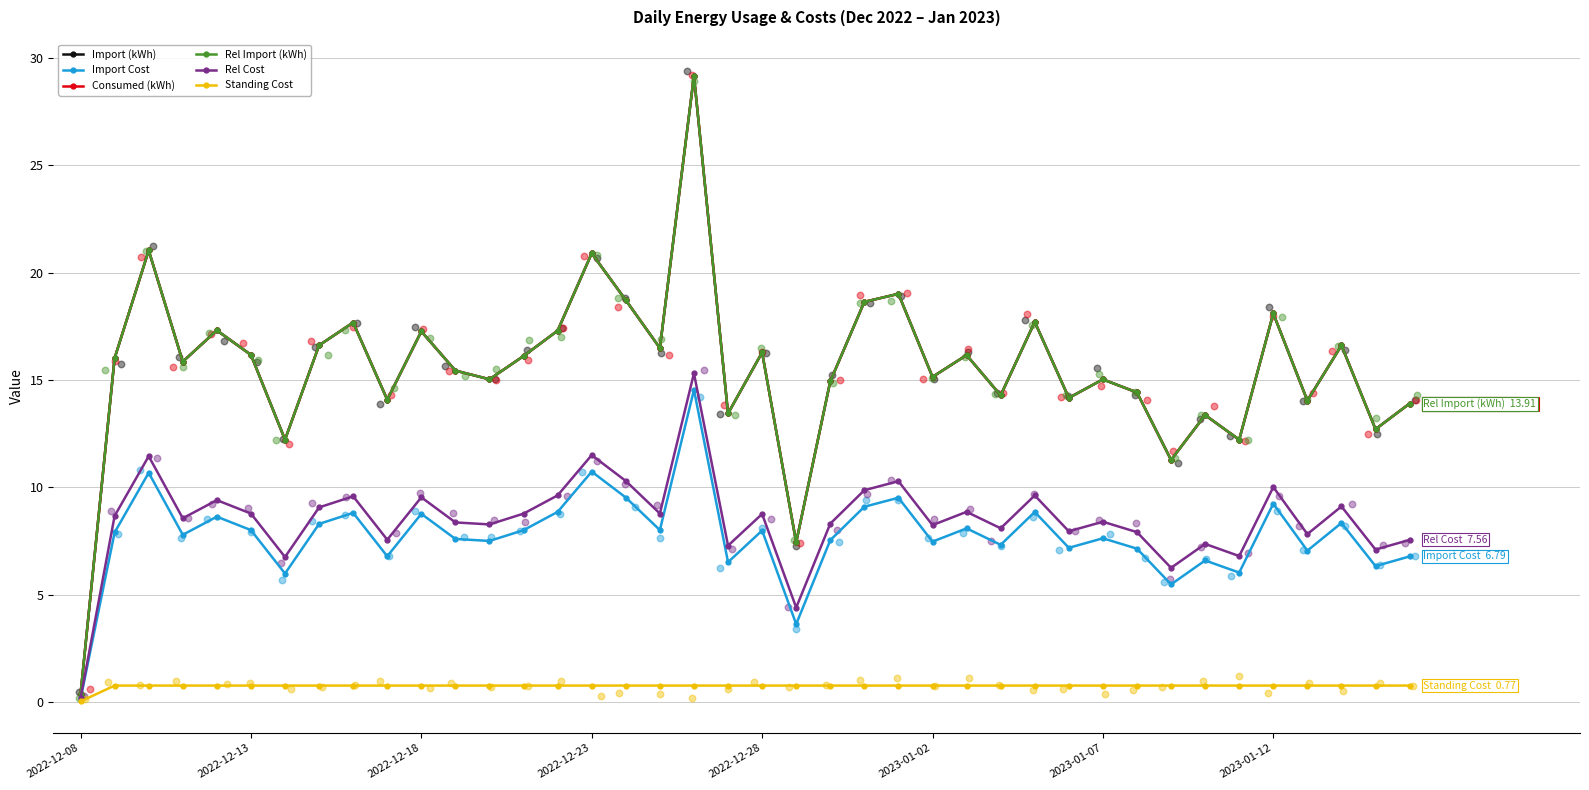

Which series has the largest total across all categories?

Import (kWh)